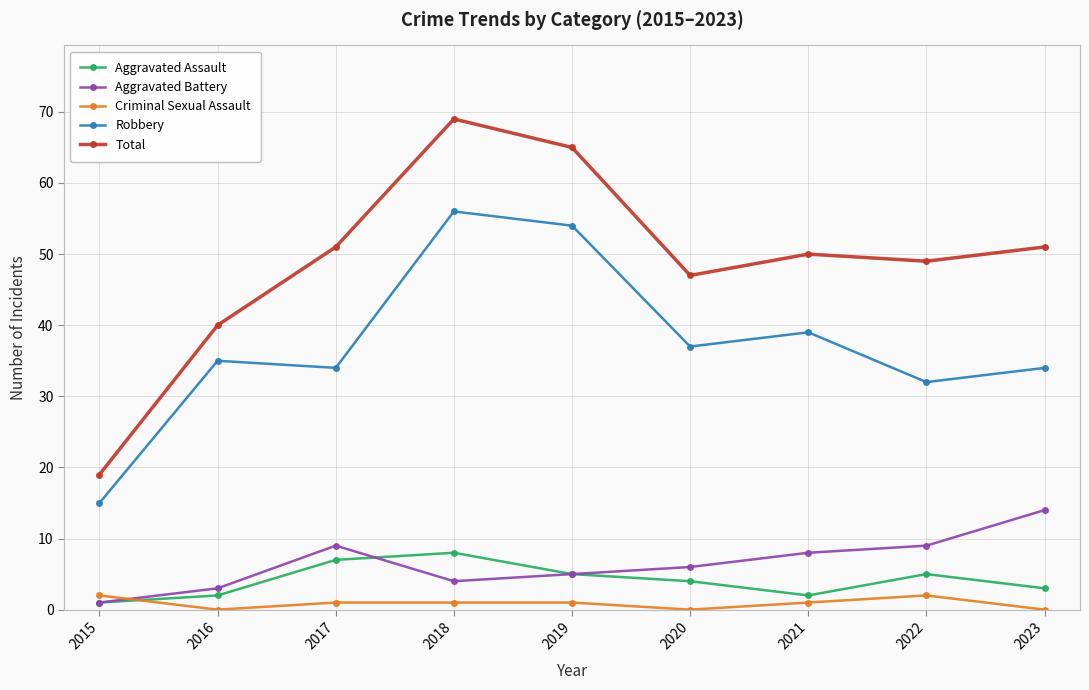

How many distinct data groups are displayed?

5